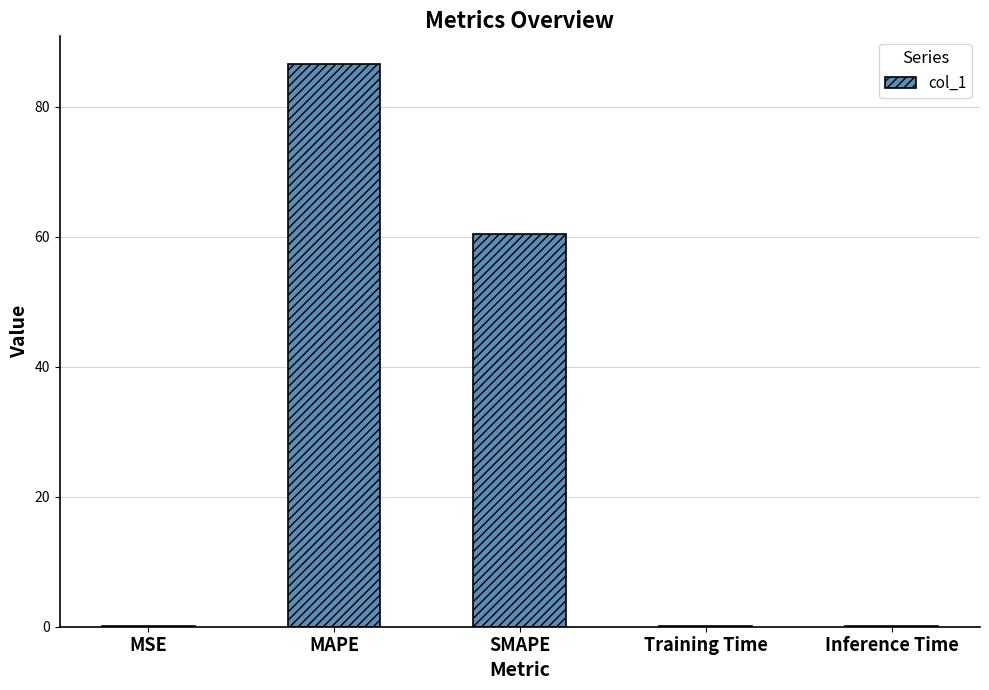

What is the average value?

29.4